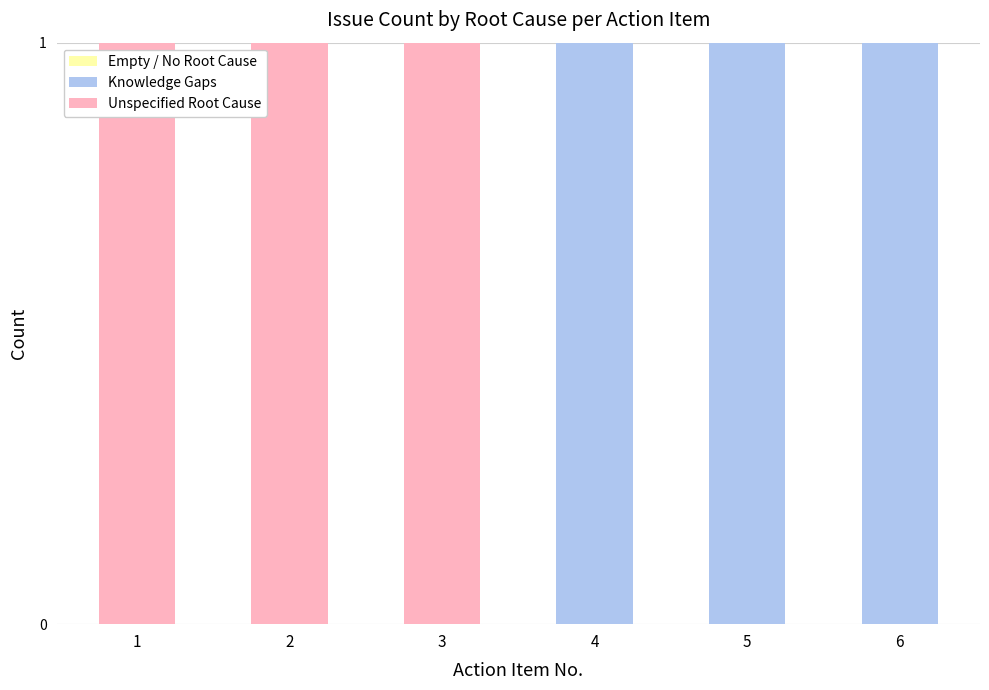

Reading right to left, transcribe the values for Knowledge Gaps.

6=1	5=1	4=1	3=0	2=0	1=0